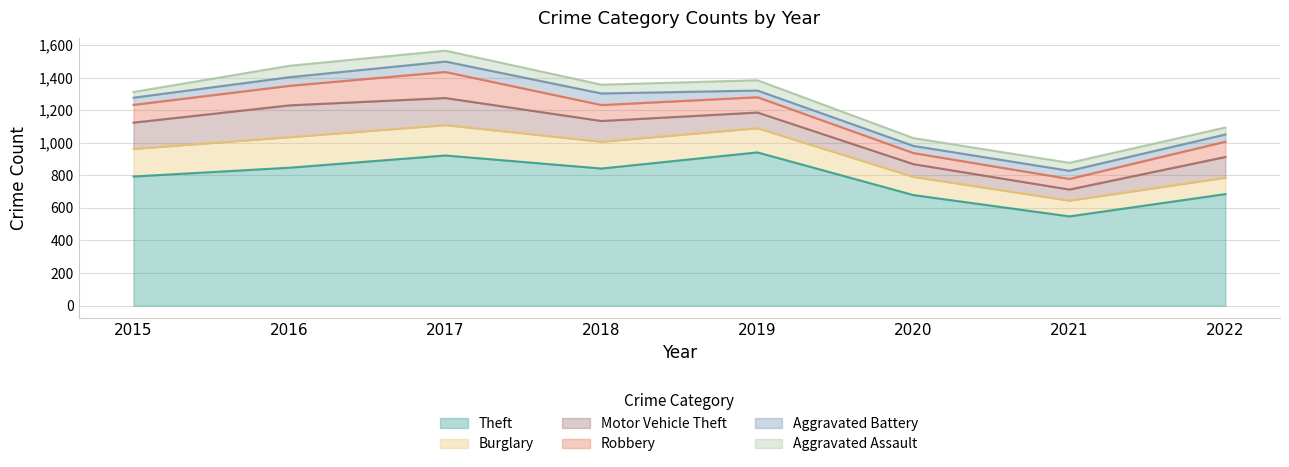

True or false: Burglary and Theft intersect in this chart.

False